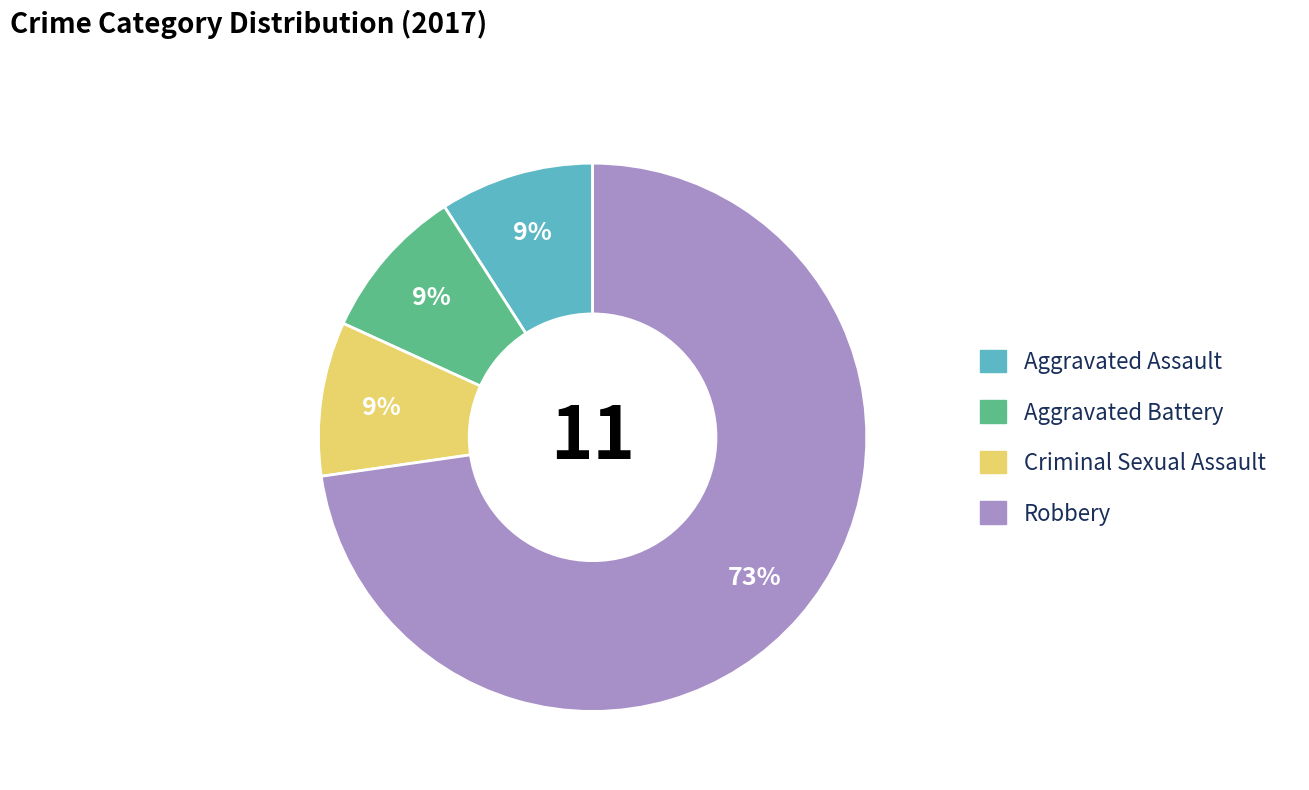

Count the number of slices in the pie.

4